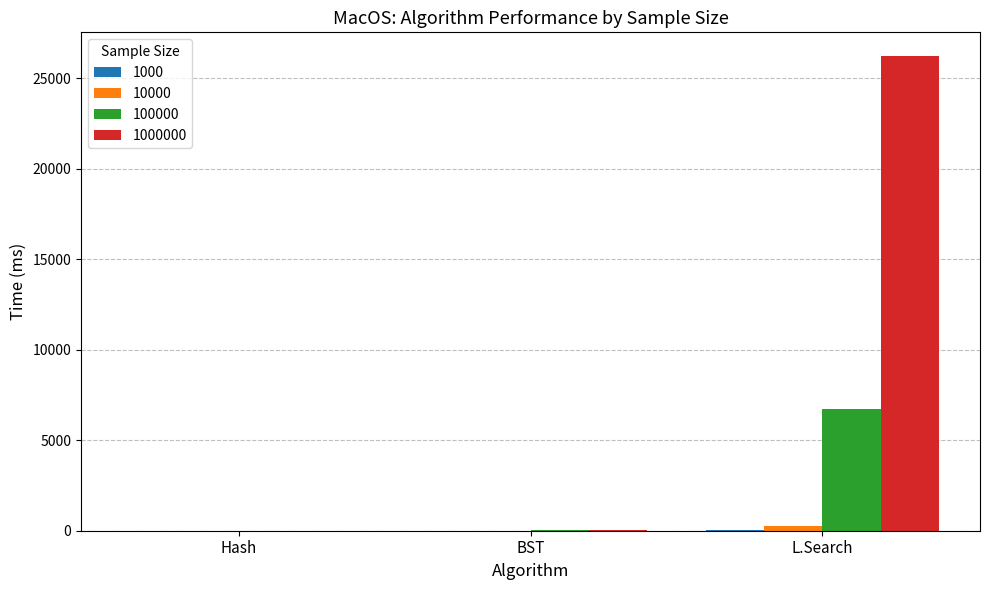

At which category does the chart reach its peak across all series?

L.Search